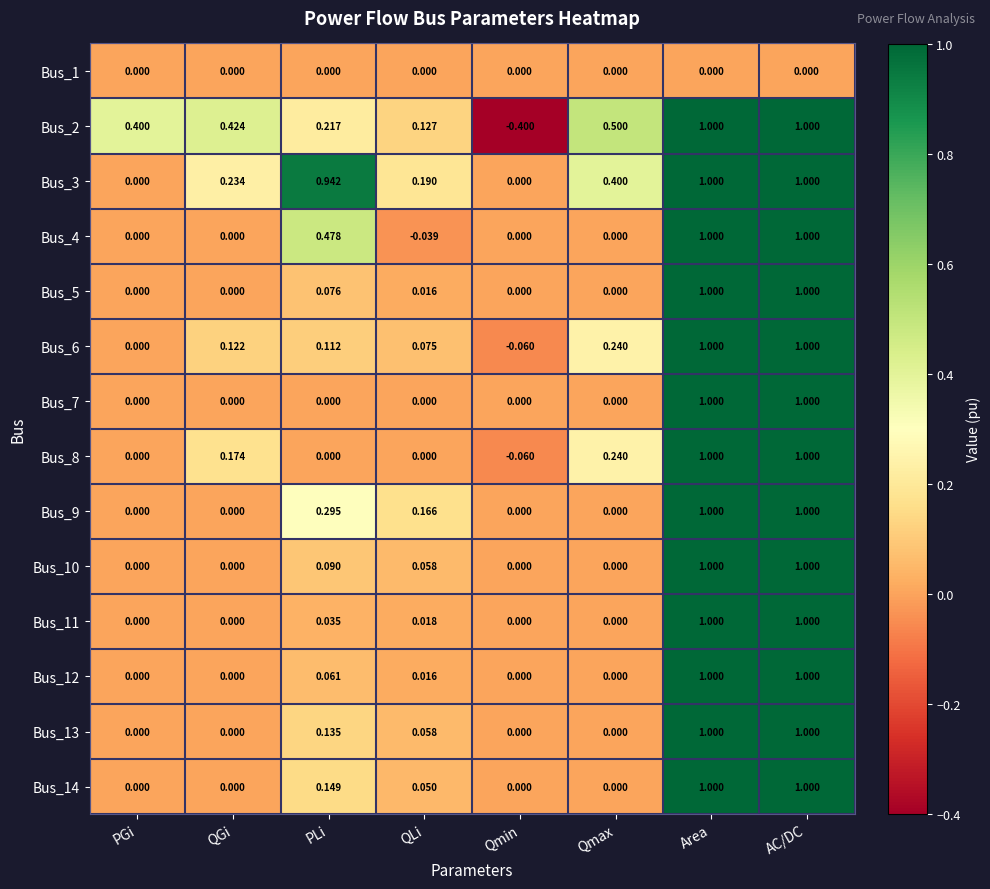

Which category has the lowest value in the Bus_4 series?

QLi